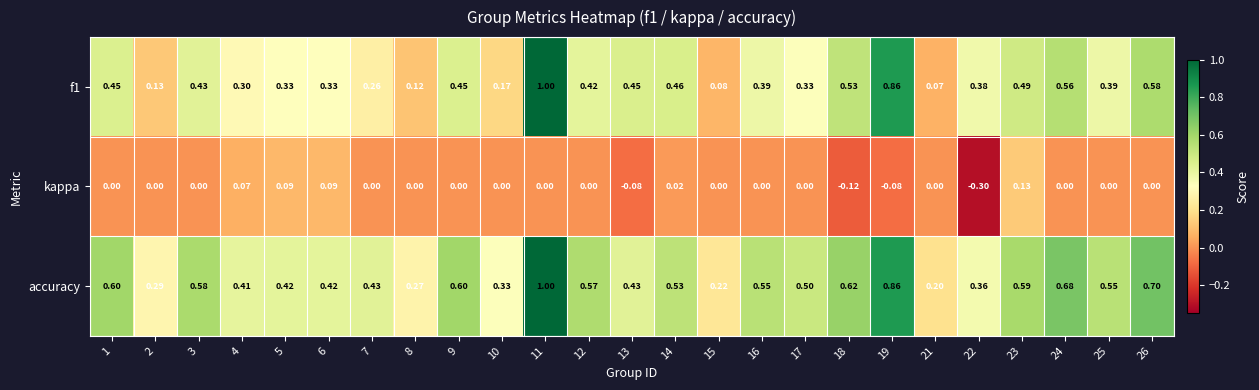

Is the value of accuracy at 18 greater than the value of f1 at 25?

Yes